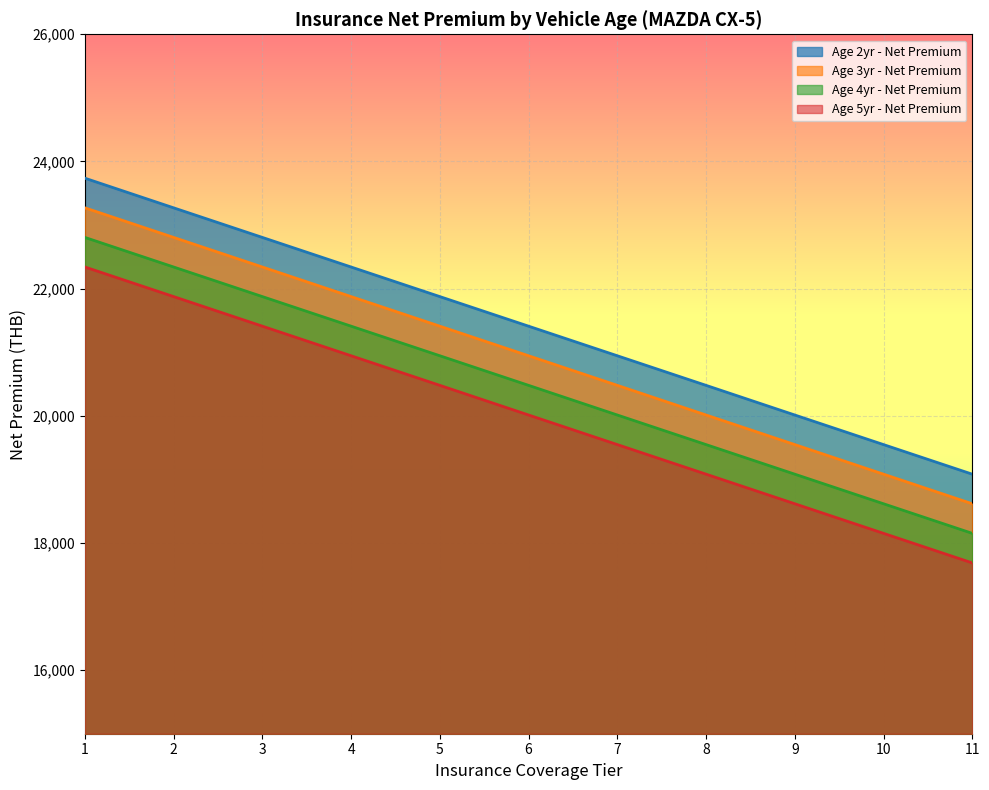

Read the Age 5yr - Net Premium value at 4.

20944.0